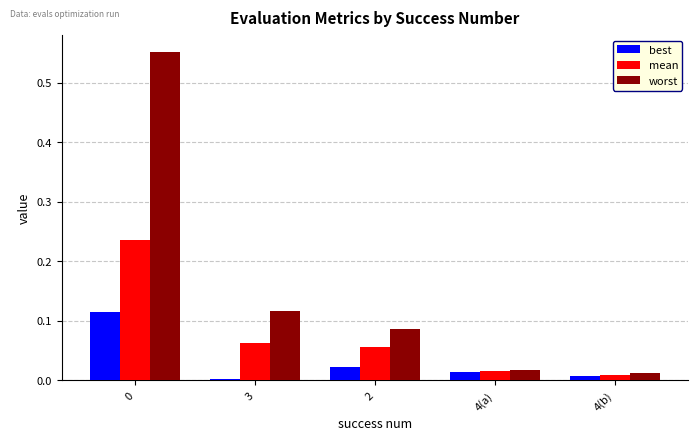

What are all the series names shown in the legend?

best, mean, worst